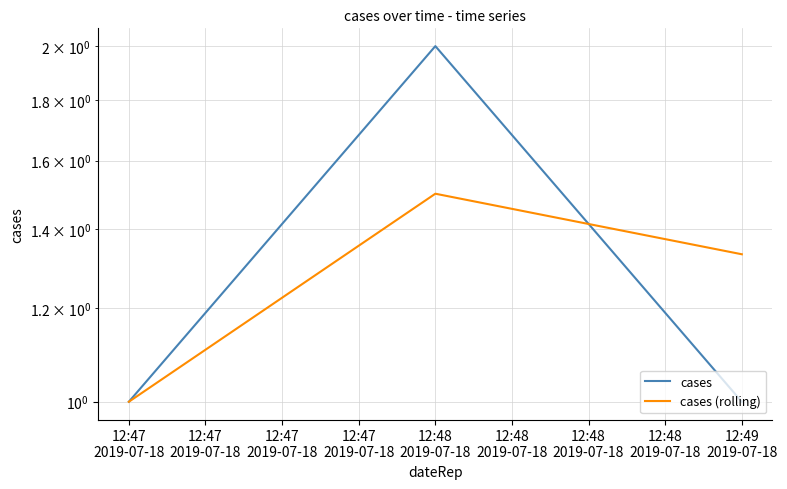

Is this an area chart (filled region under the line)?

No